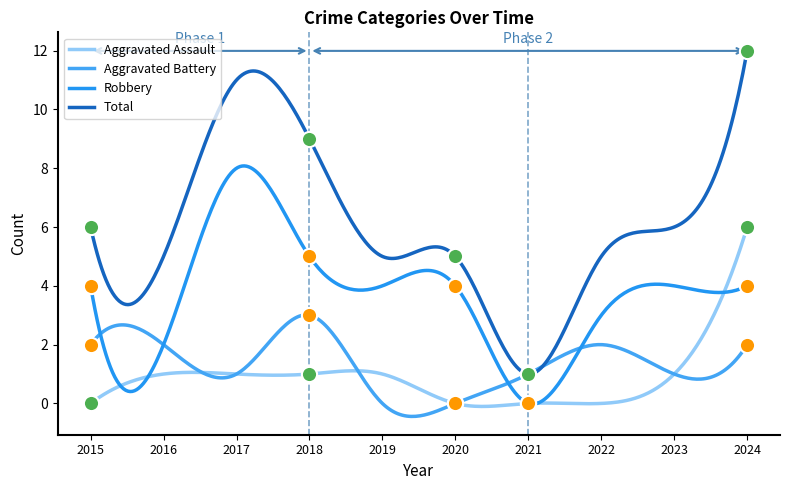

Which series contains the highest Y value?

Total